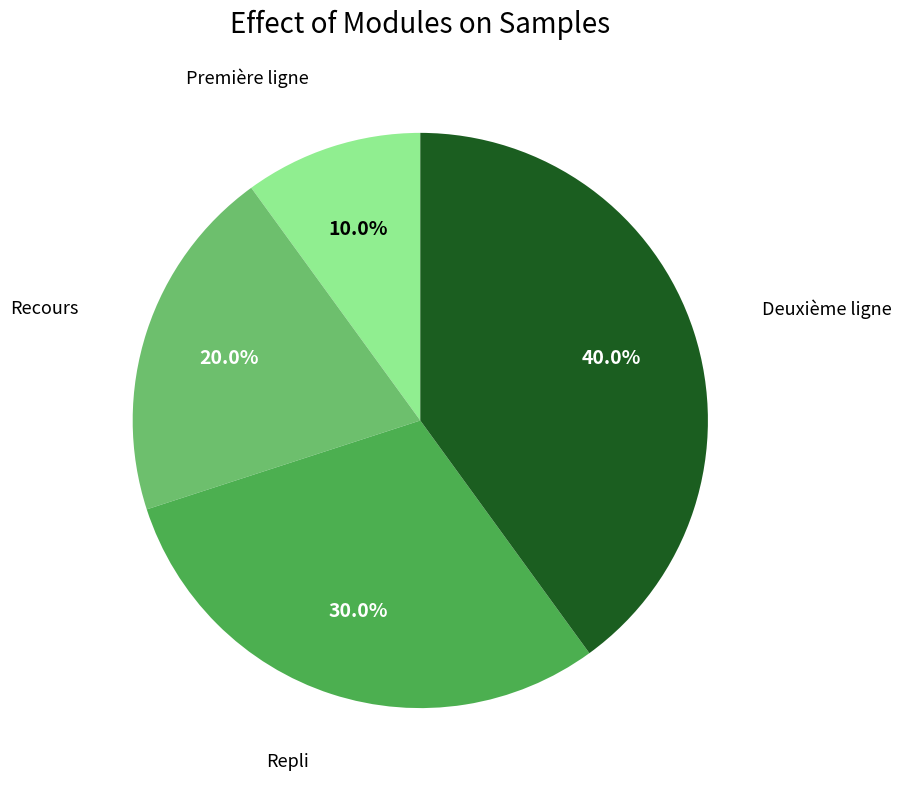

Is there a majority slice in this chart?

No